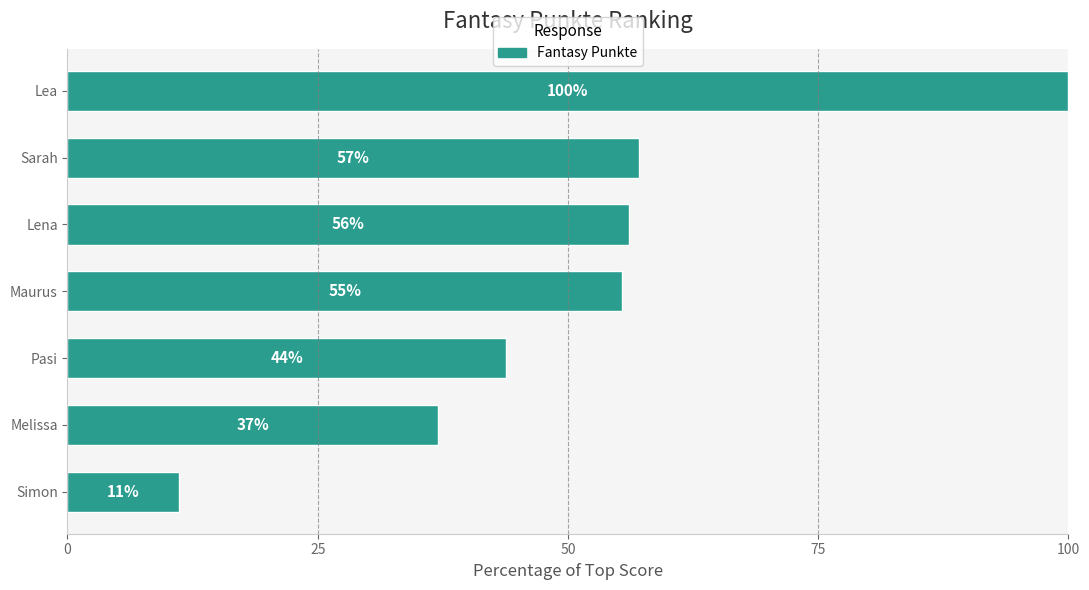

True or false: the data shows 37.1 at Melissa.

True